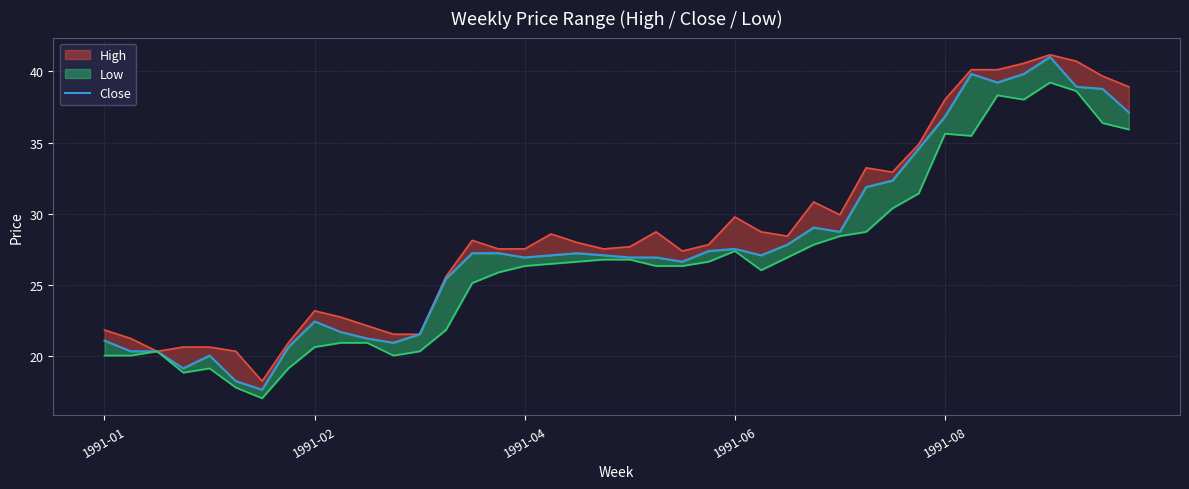

What is the approximate value at 10?

21.3